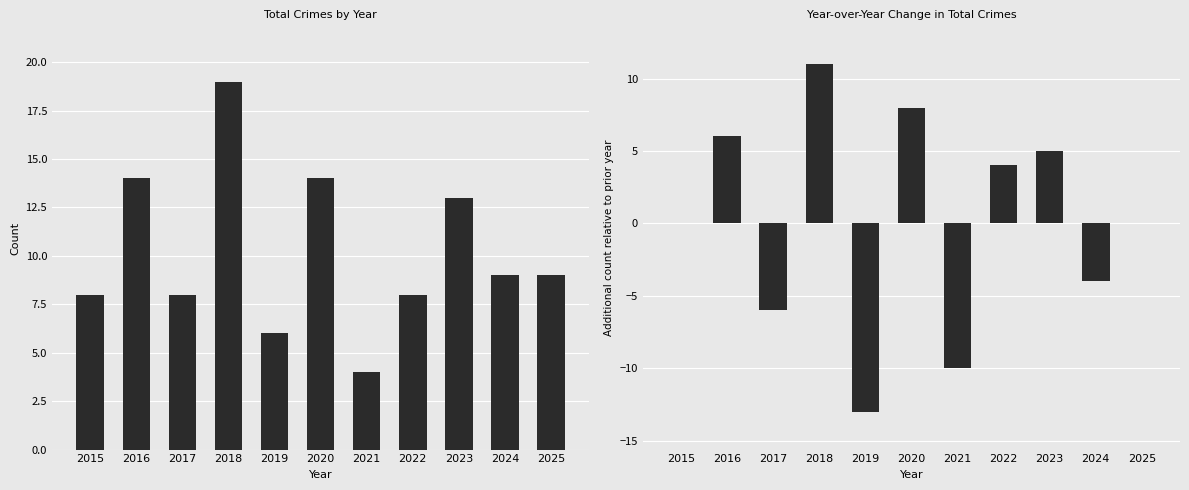

At how many categories does at least one series exceed -11?

11